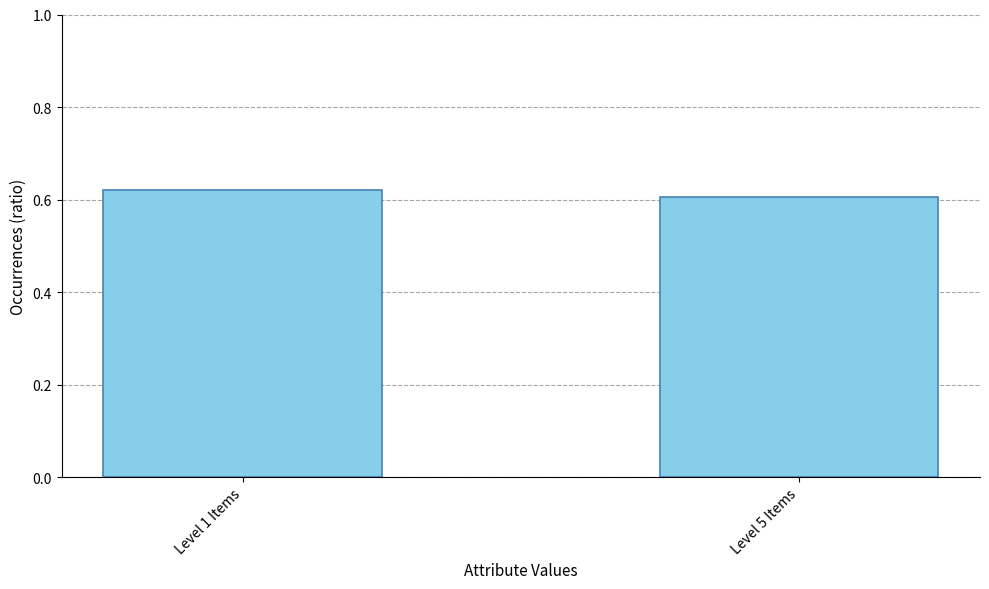

What is the label of the 1st bar from the left?

Level 1 Items